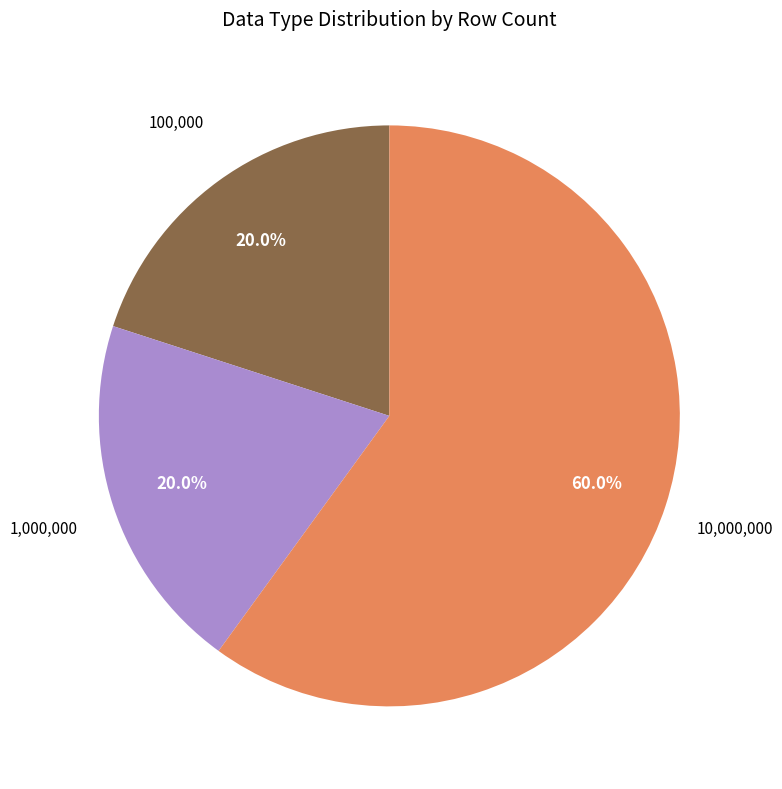

Is there a majority slice in this chart?

Yes